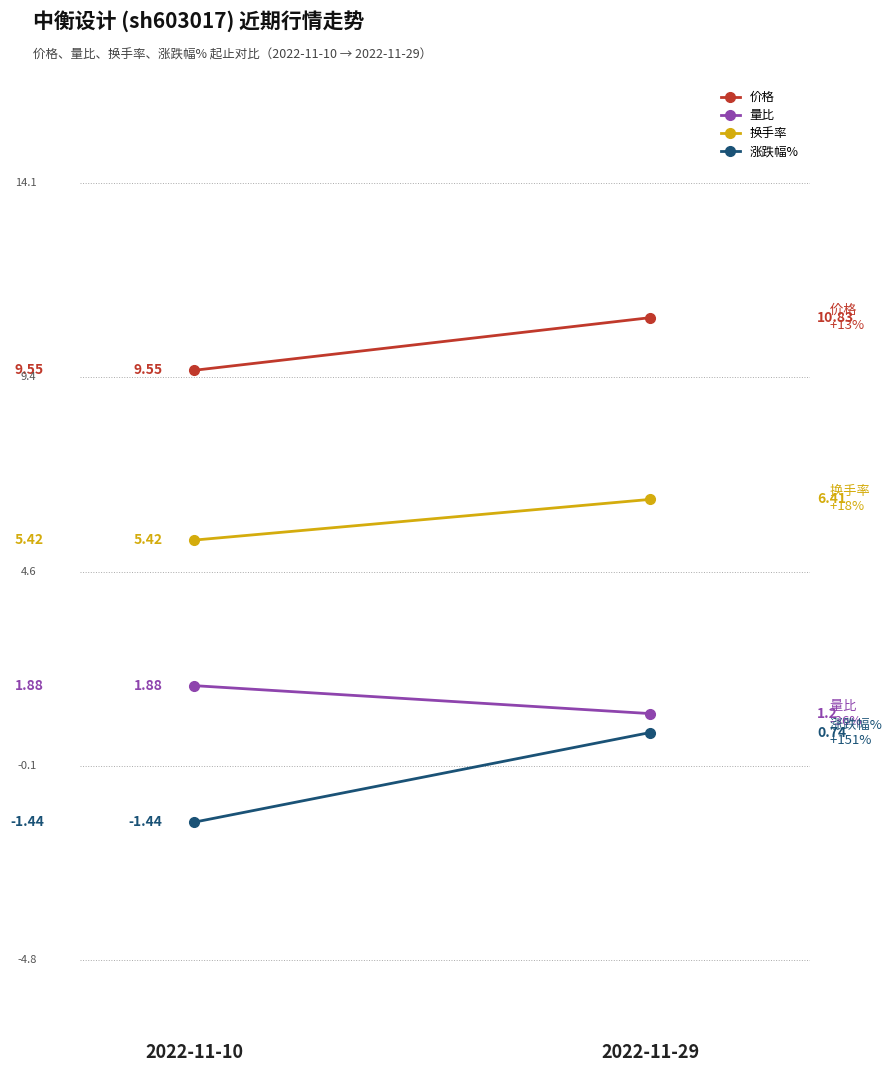

What is the difference between the maximum and minimum values in the 换手率 series?

1.0